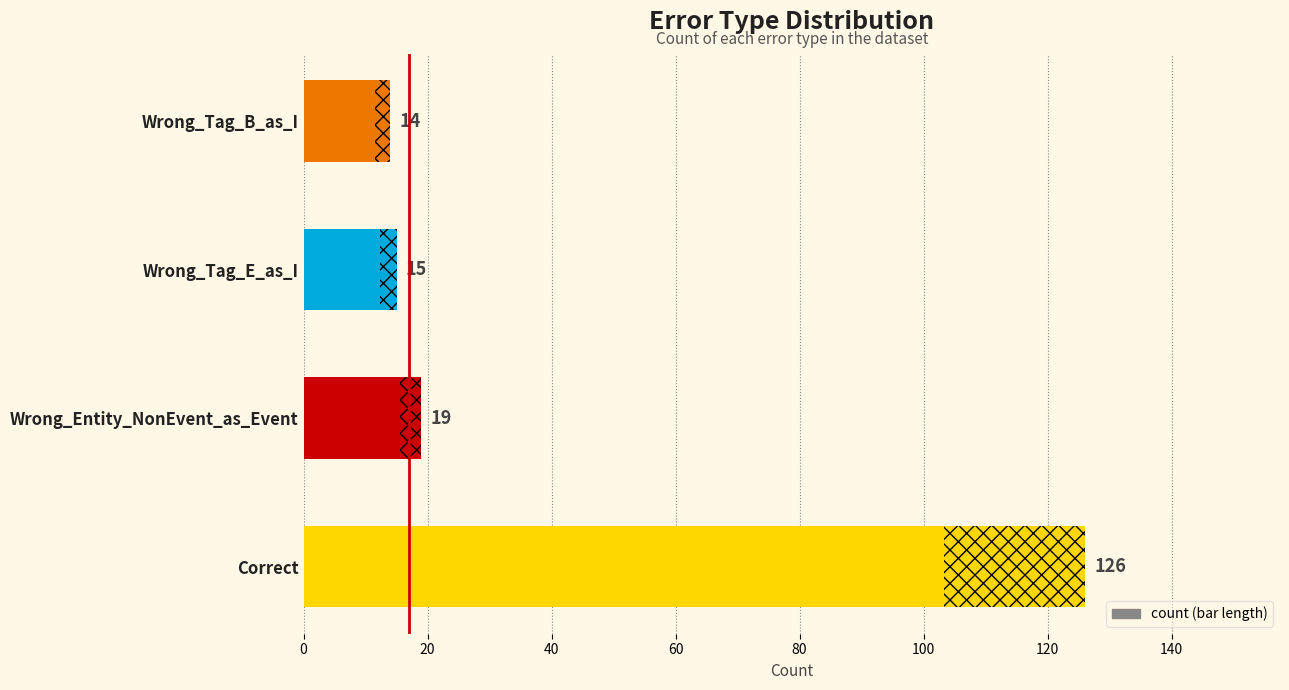

What is the sum of all values?

174